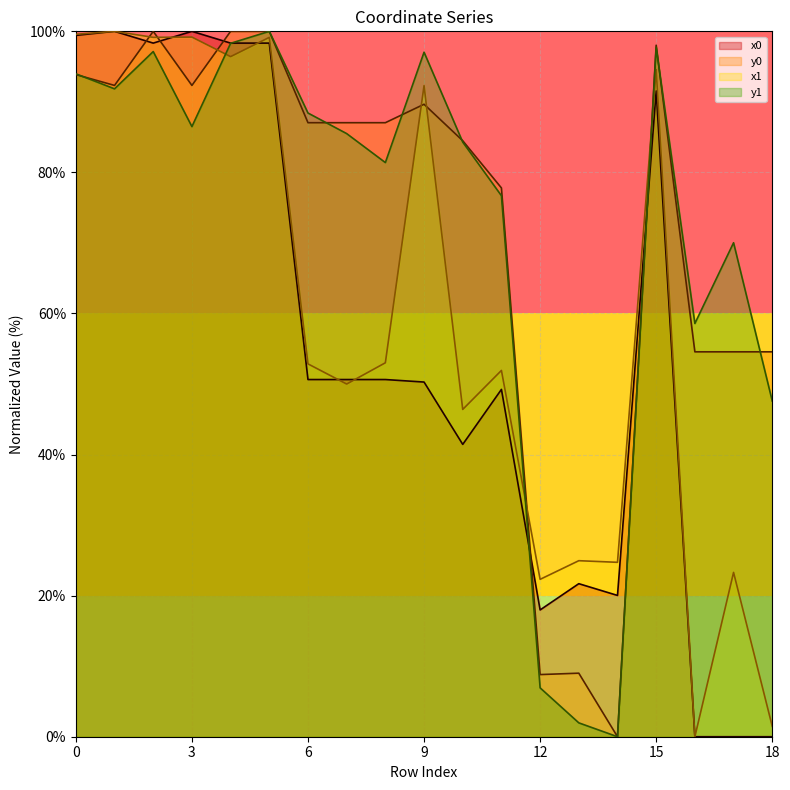

Rank the series at 1 from lowest to highest value.

y1, y0, x0, x1